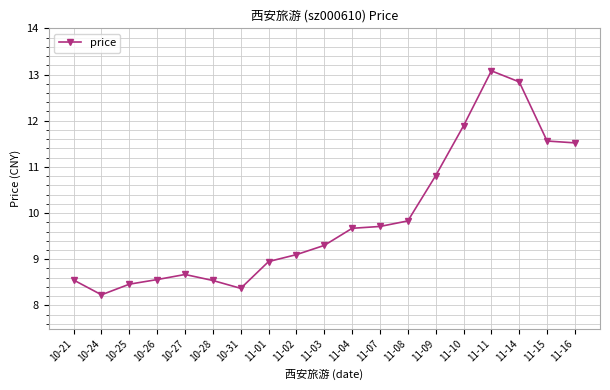

What is the value of the 9th point from the left?

9.1